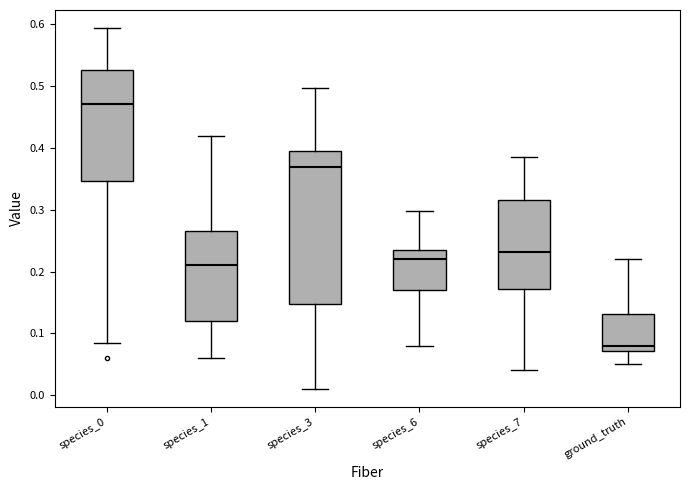

Where is the lower edge of the box for species_3 on the y-axis? The values are not printed on the chart, so give them approximately, as read against the axis.

0.15